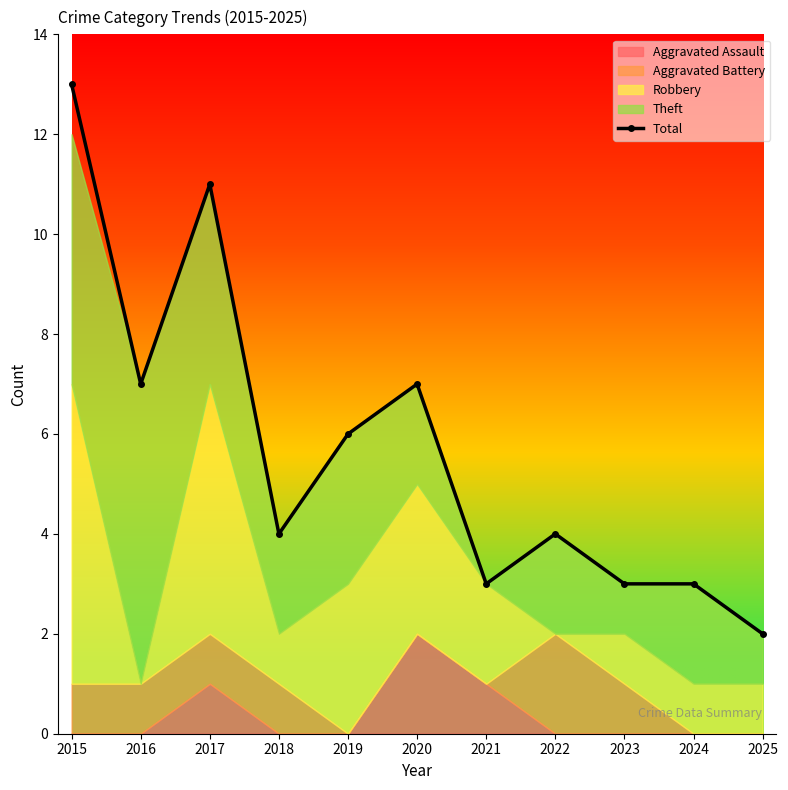

What is the approximate value at 2020, to the nearest 10?

10